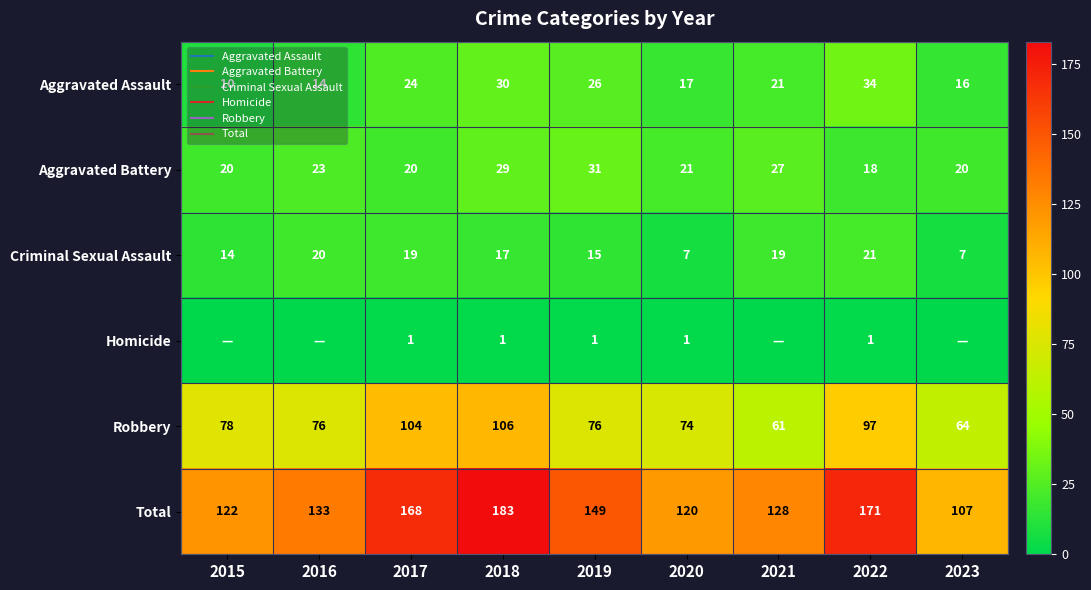

List the series in order of their peak value, lowest first.

Homicide, Criminal Sexual Assault, Aggravated Battery, Aggravated Assault, Robbery, Total